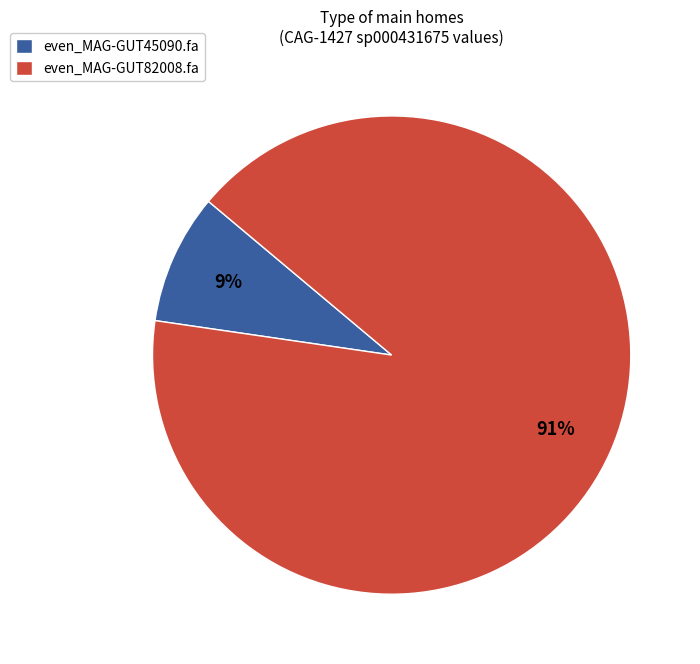

To the nearest percent, what portion does even_MAG-GUT82008.fa represent?

91%